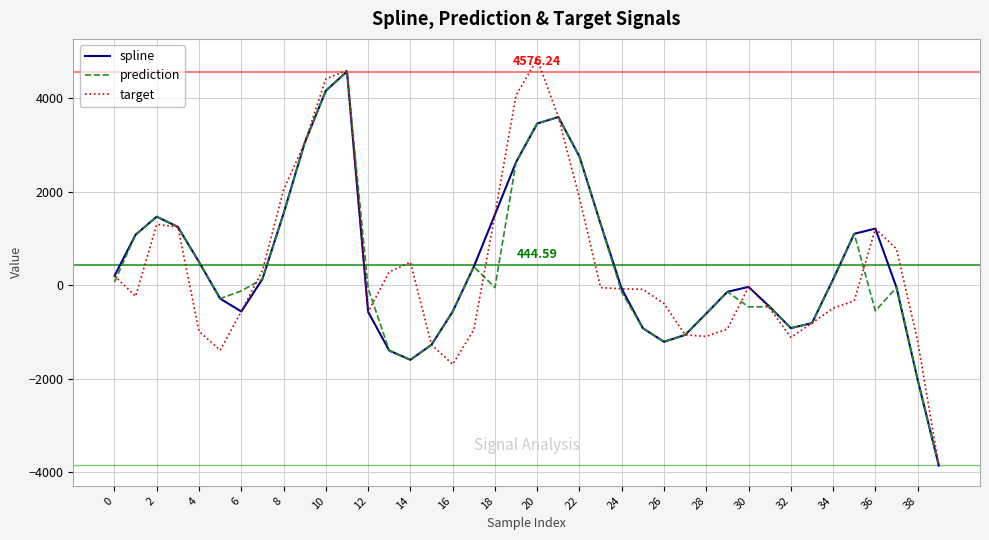

What is the sum of all spline values?

17783.6